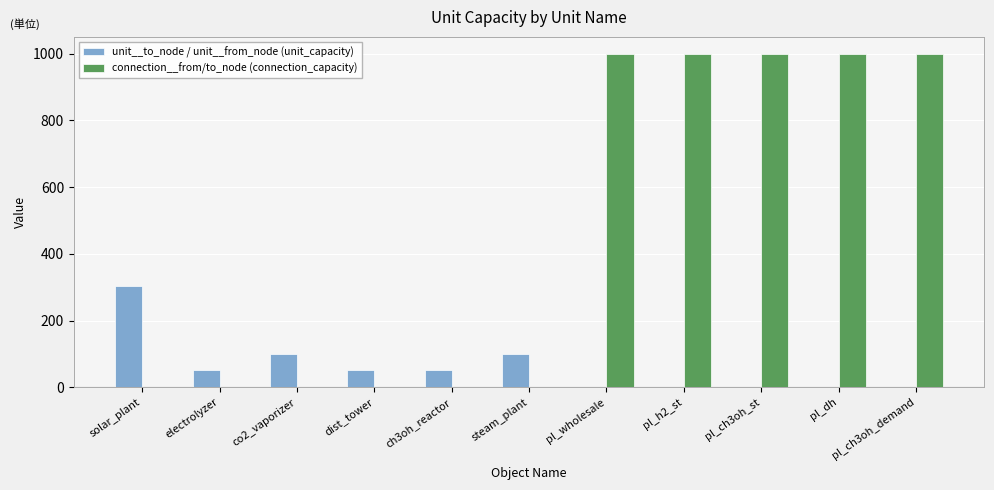

How many categories are shown in the chart?

11